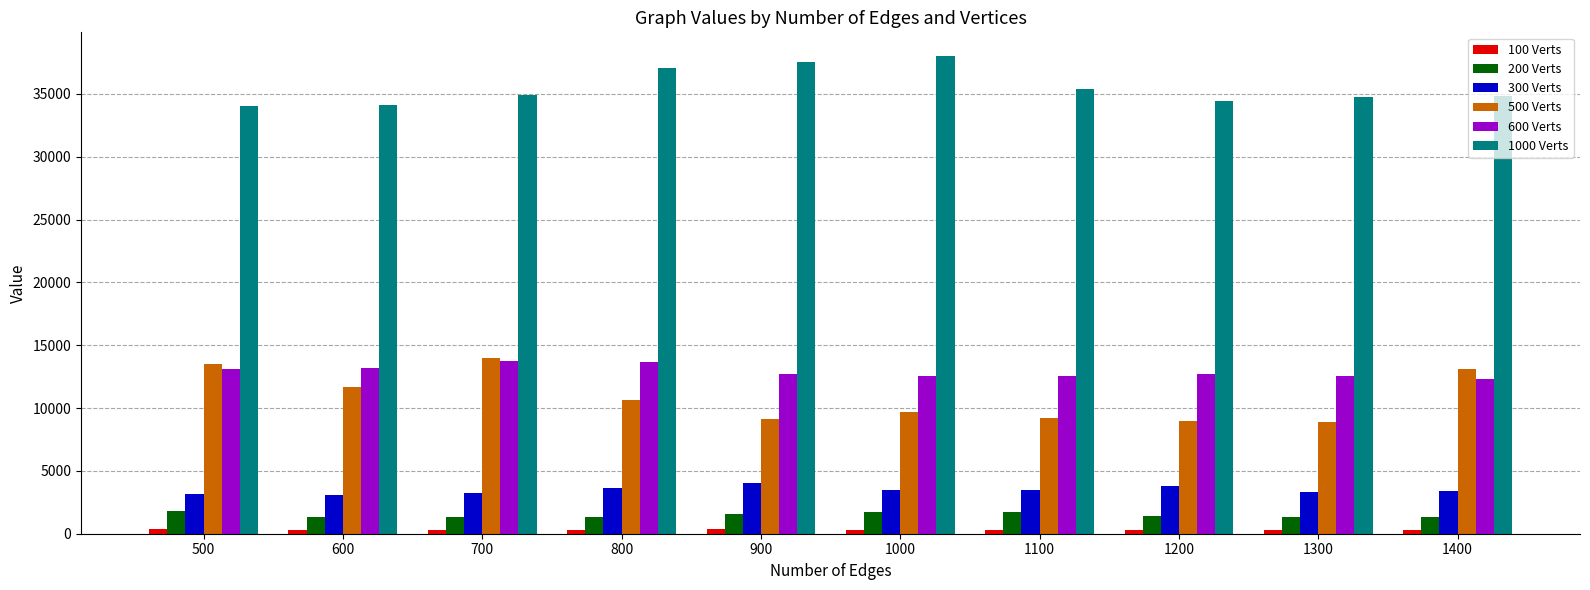

Which series has the largest range (max minus min)?

500 Verts